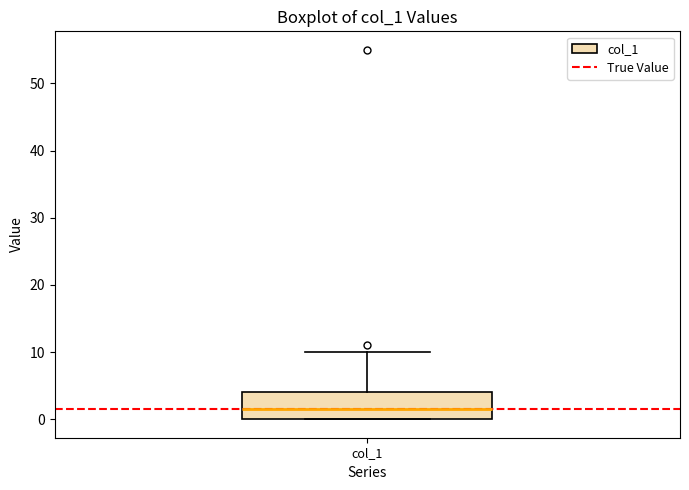

Read this box plot against the y-axis: the position of the median line, the range covered by the box, and the ends of both whiskers. The values are not printed on the chart, so give them approximately, as read against the axis.

median 2, box 0 to 4, whiskers 0 to 10